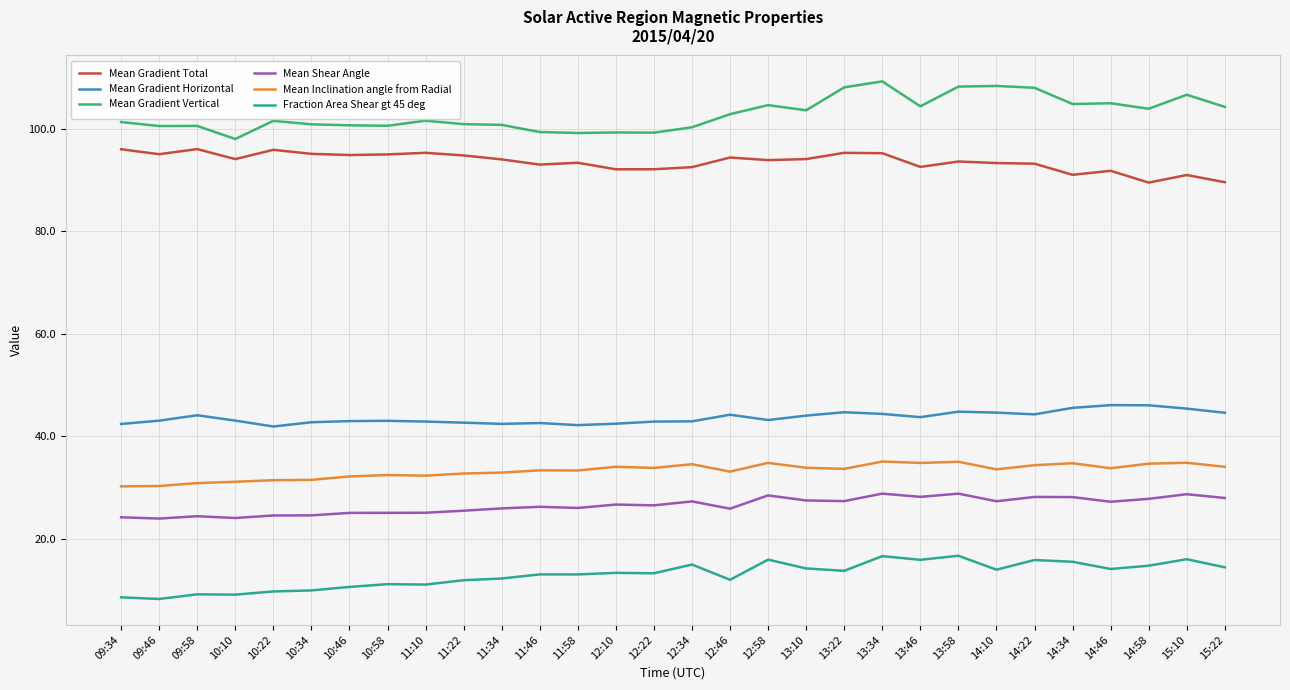

True or false: Mean Gradient Vertical and Mean Inclination angle from Radial cross at least once.

False